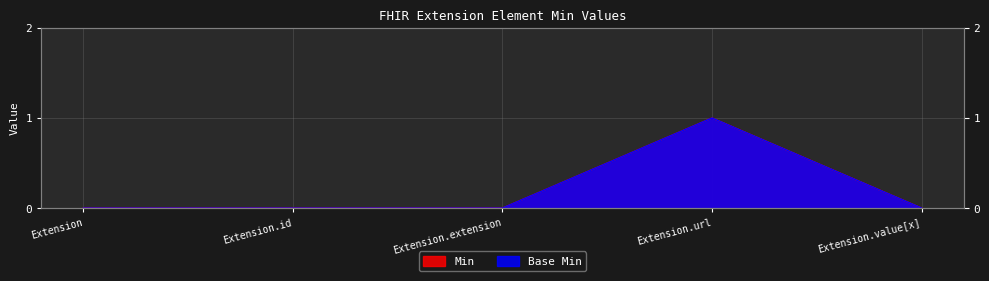

Reading left to right, list all the values displayed in this chart.

Base Min: 0	0	0	1	0
Min: 0	0	0	1	0